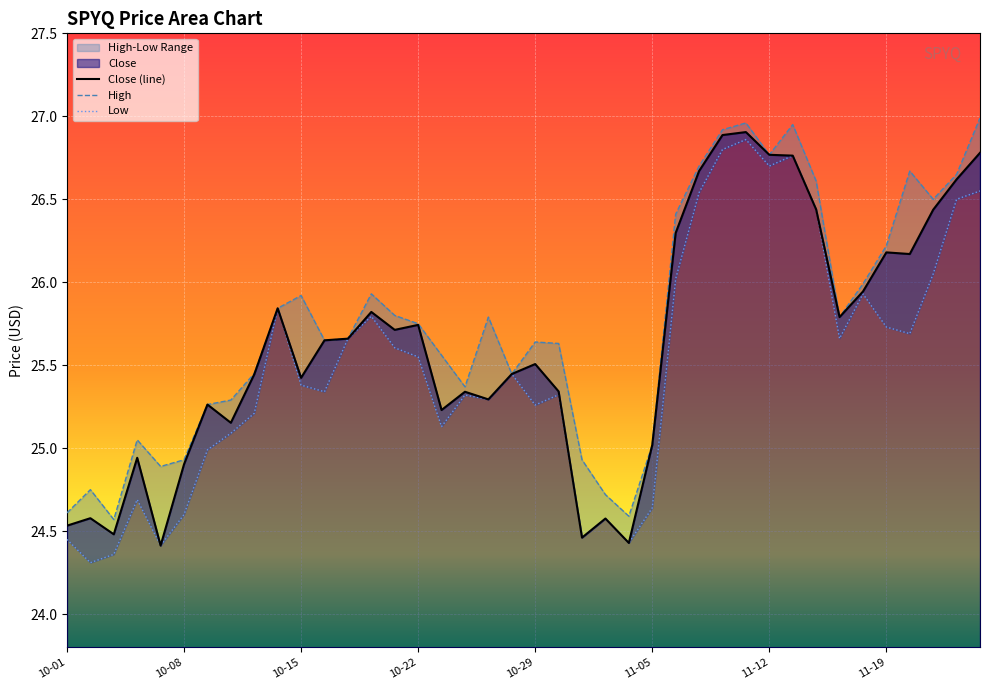

Which category has the highest value across all series?

39